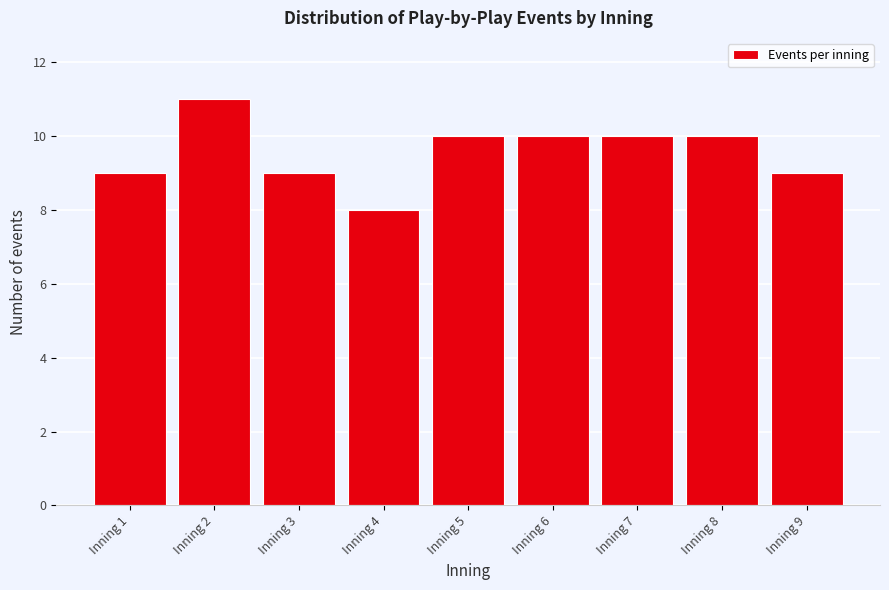

Reading left to right, extract all data points from this chart.

Inning 1=9	Inning 2=11	Inning 3=9	Inning 4=8	Inning 5=10	Inning 6=10	Inning 7=10	Inning 8=10	Inning 9=9